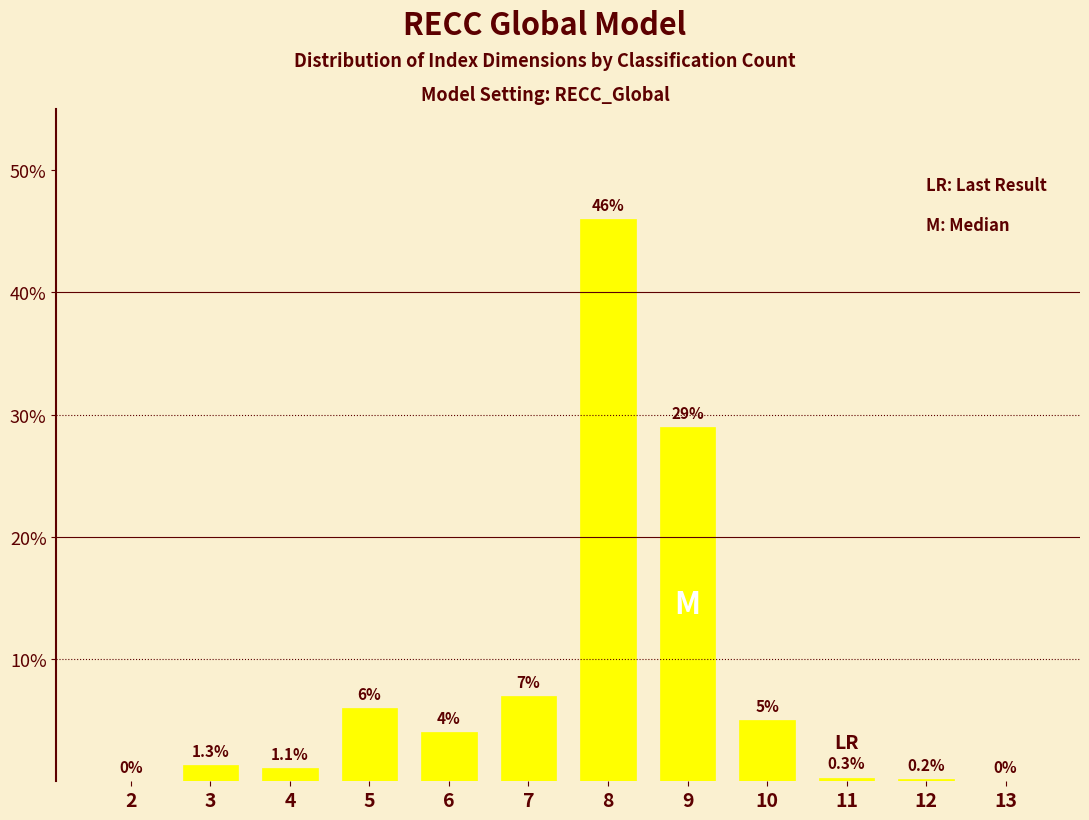

Reading left to right, extract all data points from this chart.

2=0.0	3=1.3	4=1.1	5=6.0	6=4.0	7=7.0	8=46.0	9=29.0	10=5.0	11=0.3	12=0.2	13=0.0